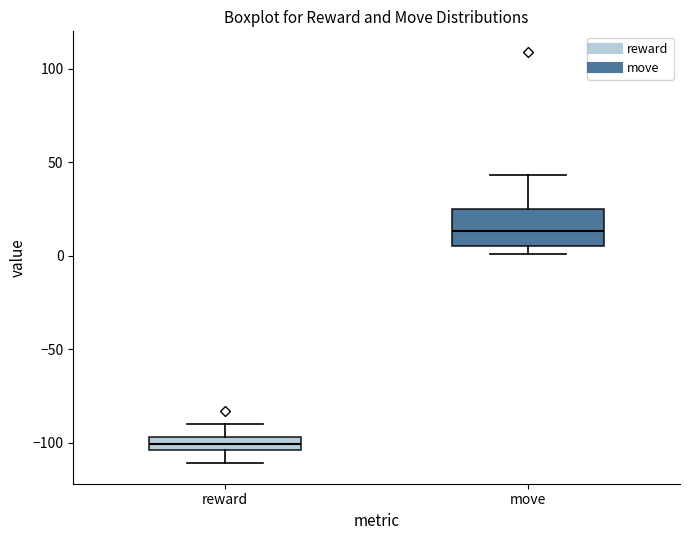

Which box's median line is the lowest?

reward